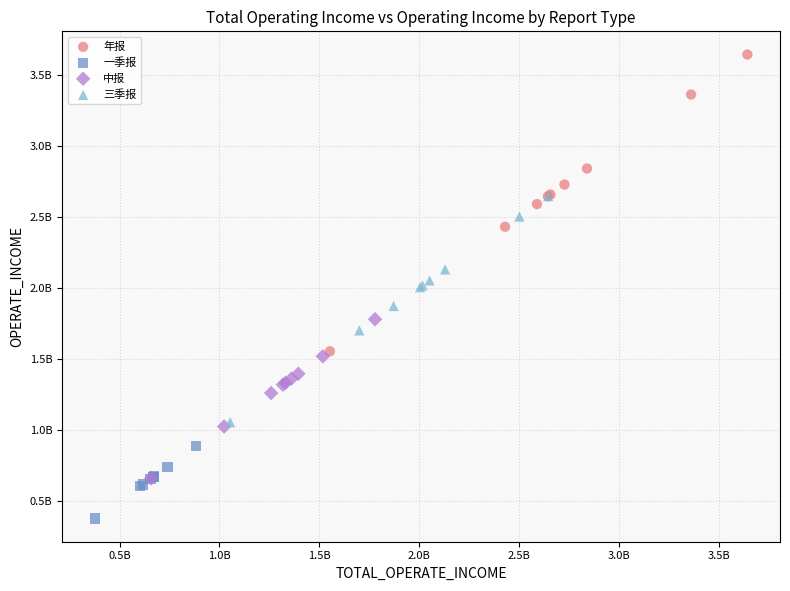

What are all the series names shown in the legend?

年报, 一季报, 中报, 三季报